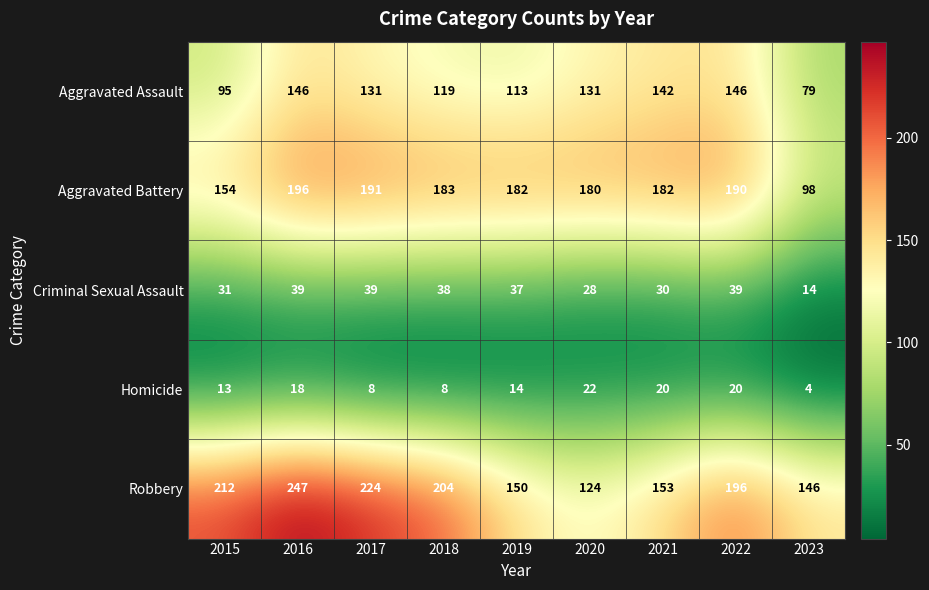

What is the difference between the Aggravated Assault values at 2018 and 2017?

12